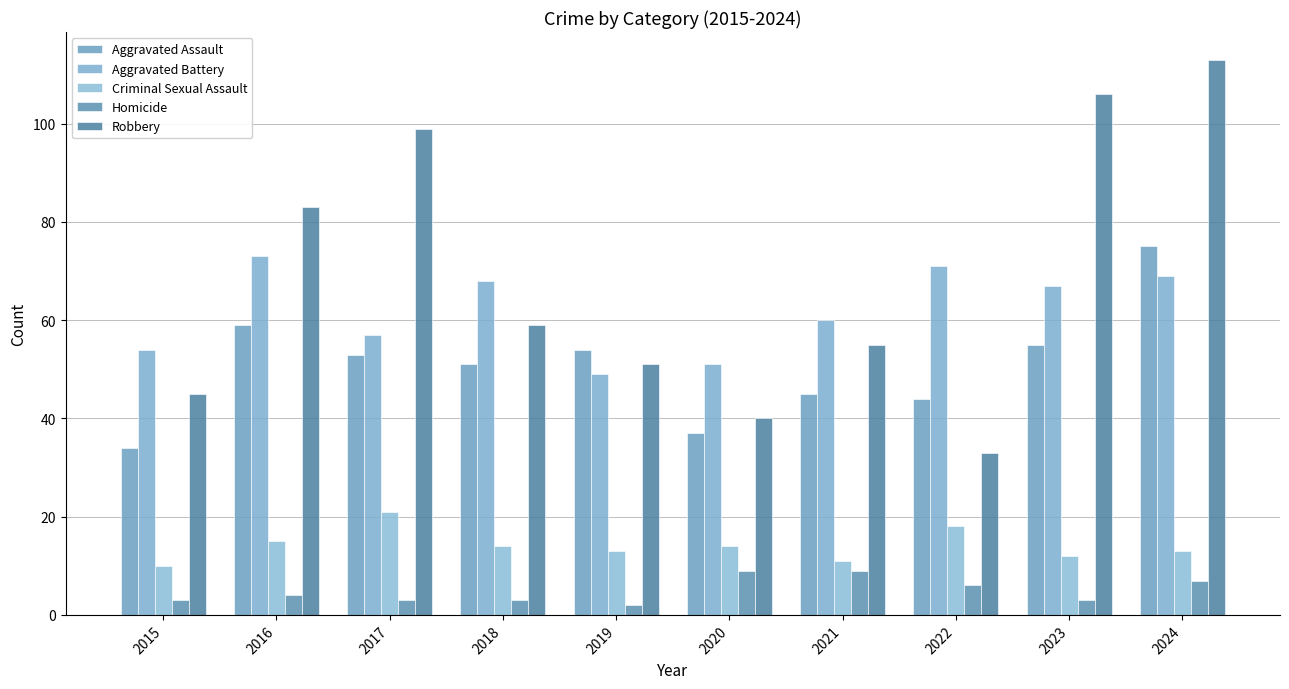

What is the value of the Aggravated Assault bar at the 9th from the left?

55